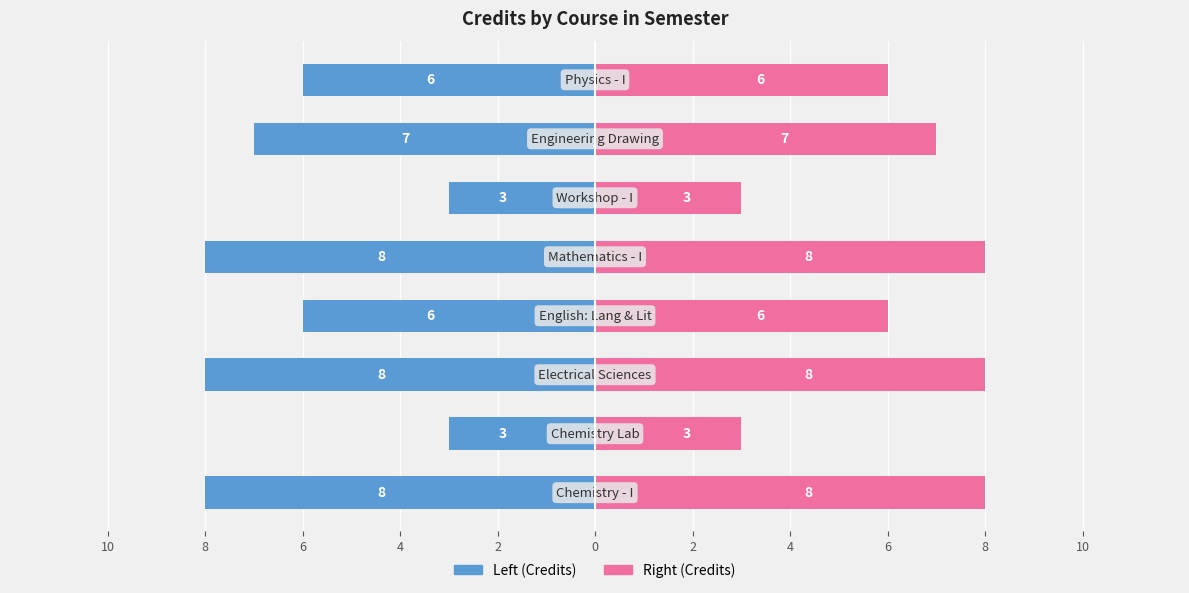

How many values in the Credits (right) series are below 7?

4